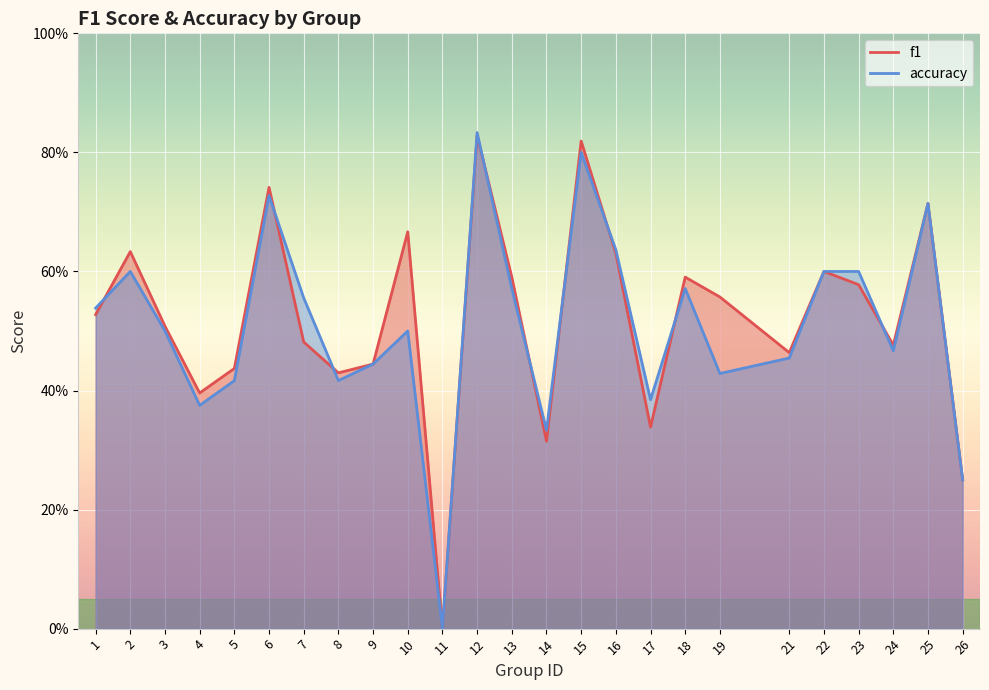

Where is the first local maximum for f1?

2